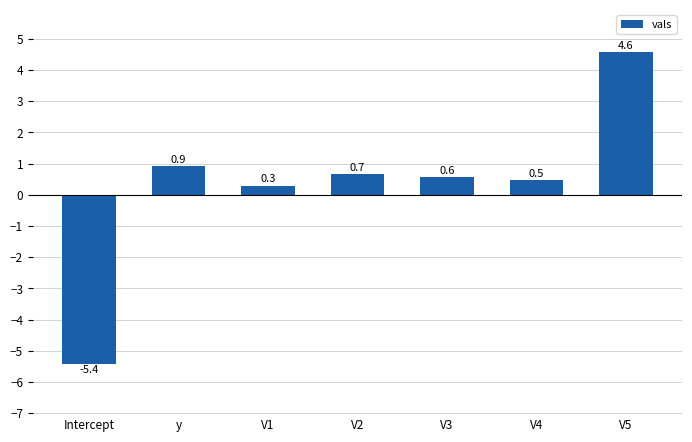

Between Intercept and V1, which is larger?

V1